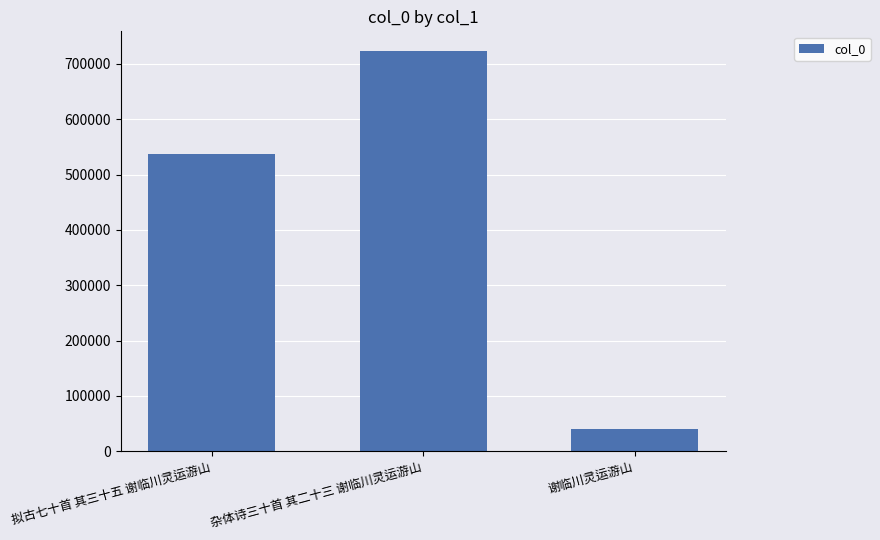

What is the minimum value shown in the chart?

40907